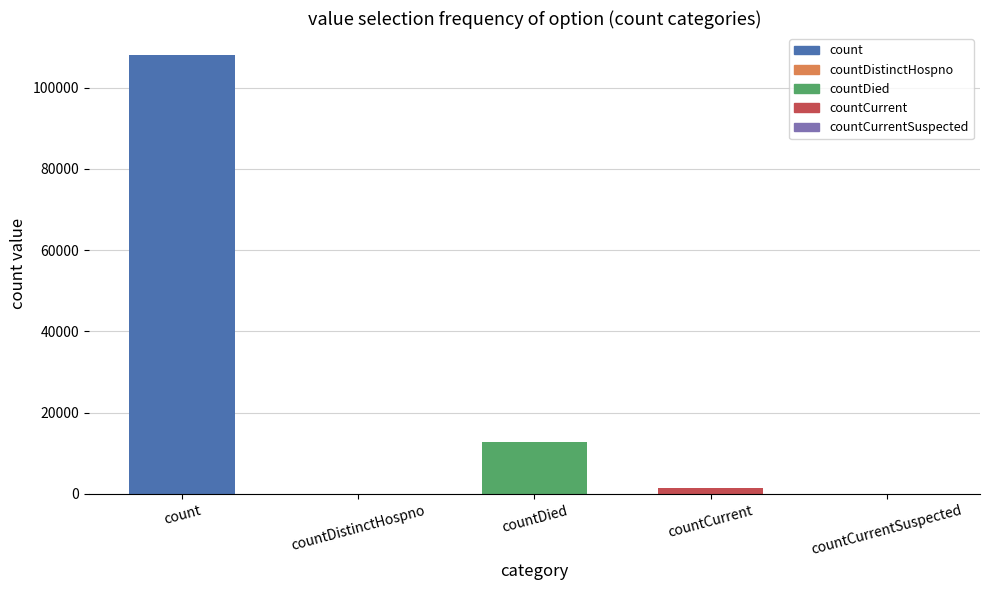

What is the sum of all values?

122198